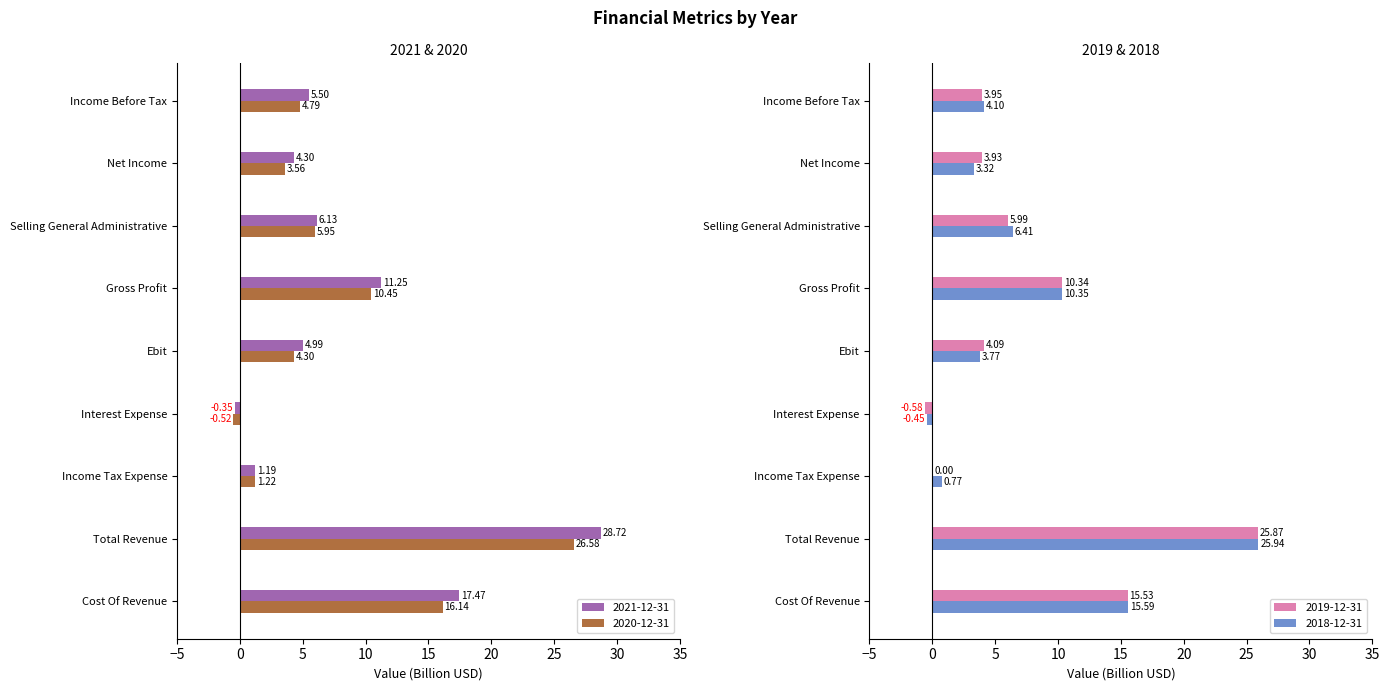

Is the value of 2019-12-31 at Ebit greater than the value of 2020-12-31 at Total Revenue?

No